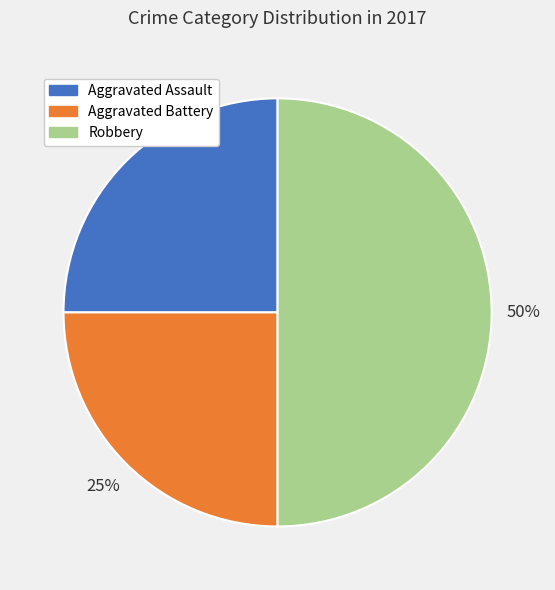

Count the number of slices in the pie.

3